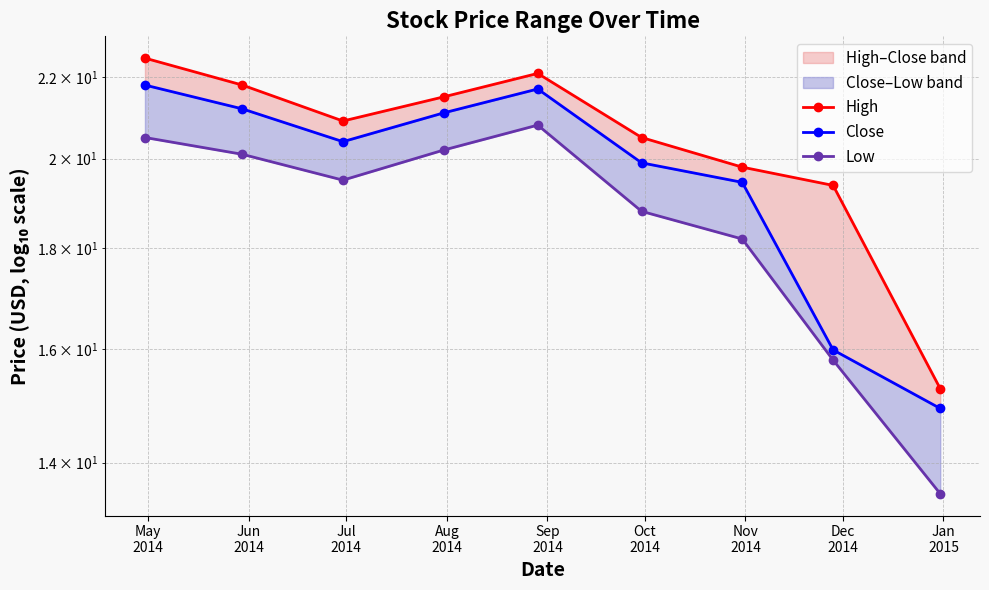

Which has a higher value, Oct
2014 or Aug
2014?

Aug
2014